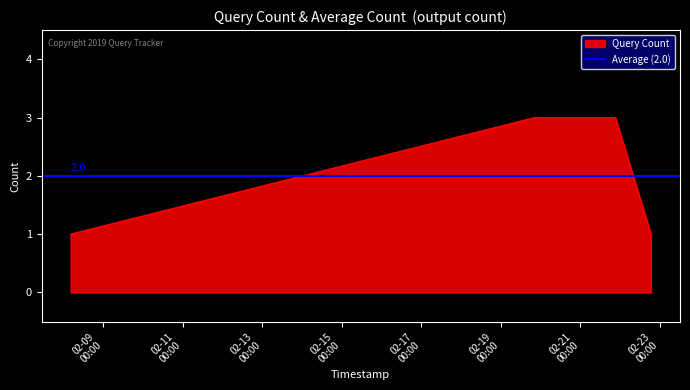

True or false: there are more than 1 points higher than both neighbors.

False